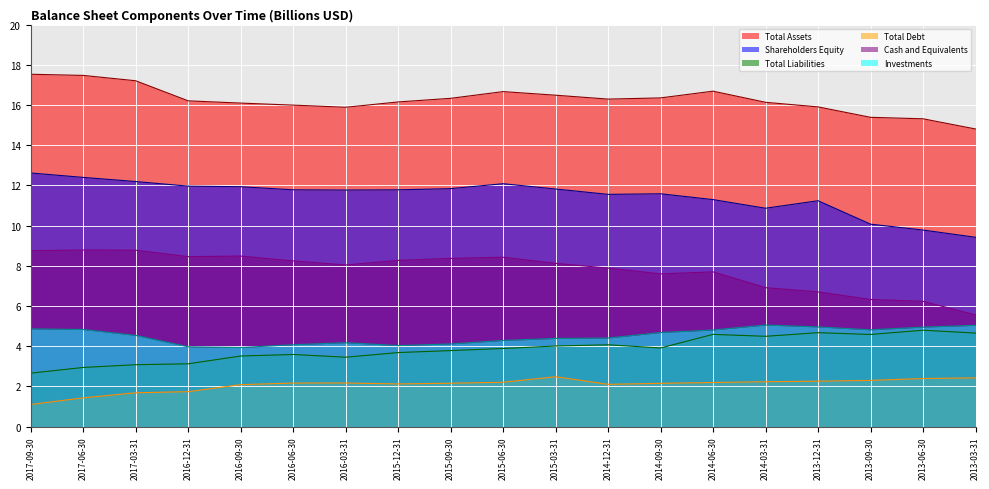

What is the approximate value of Cash and Equivalents at 2015-06-30?

8.4